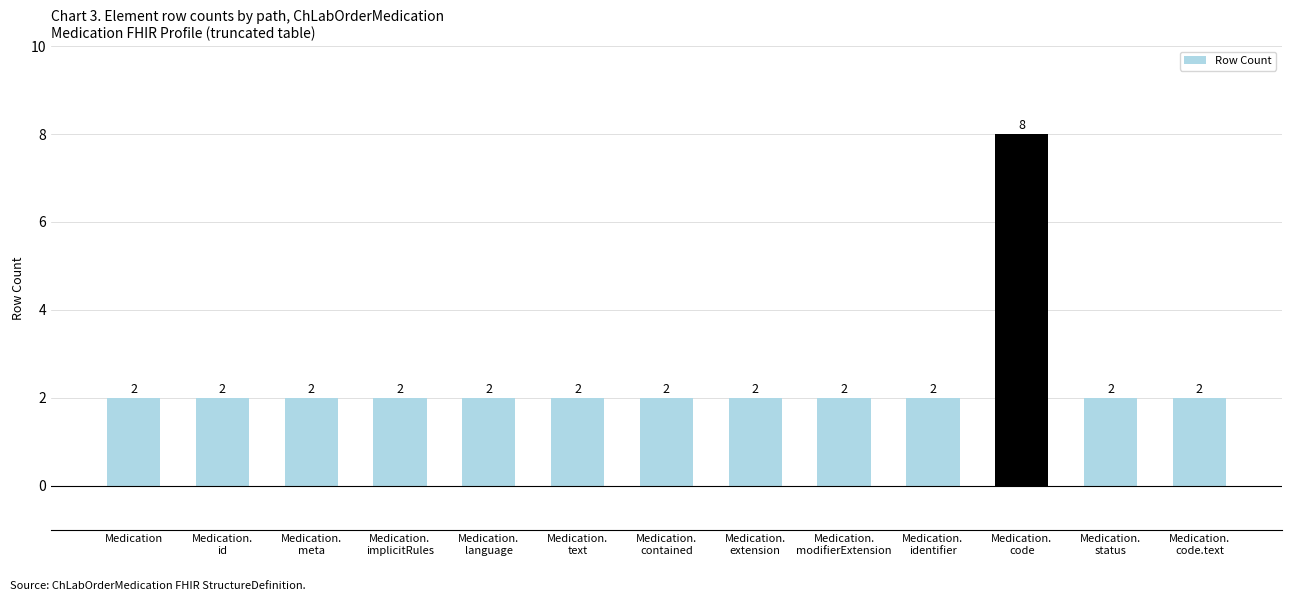

What is the sum of all values?

32